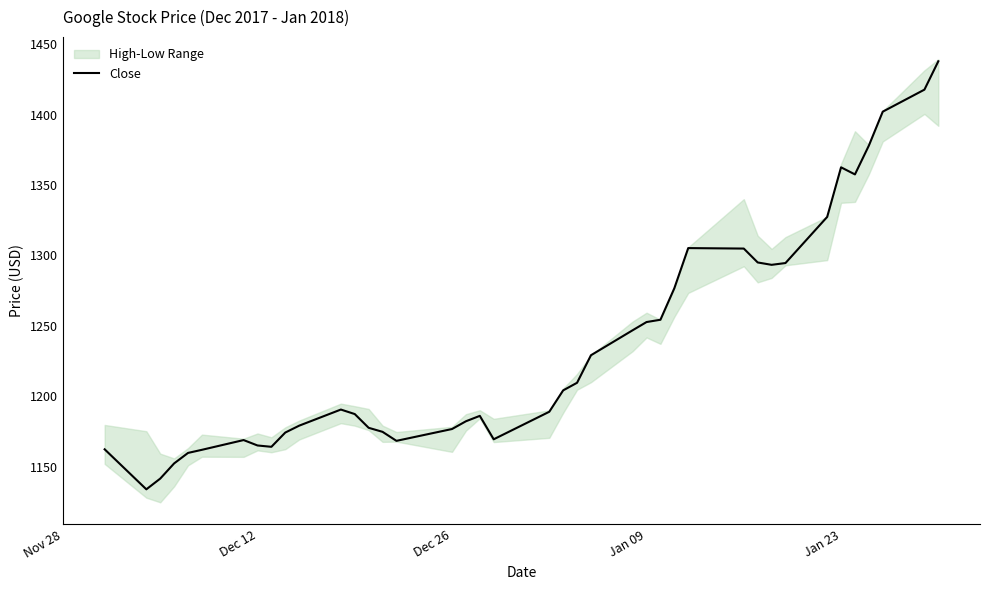

What is the greatest value displayed?

1437.8